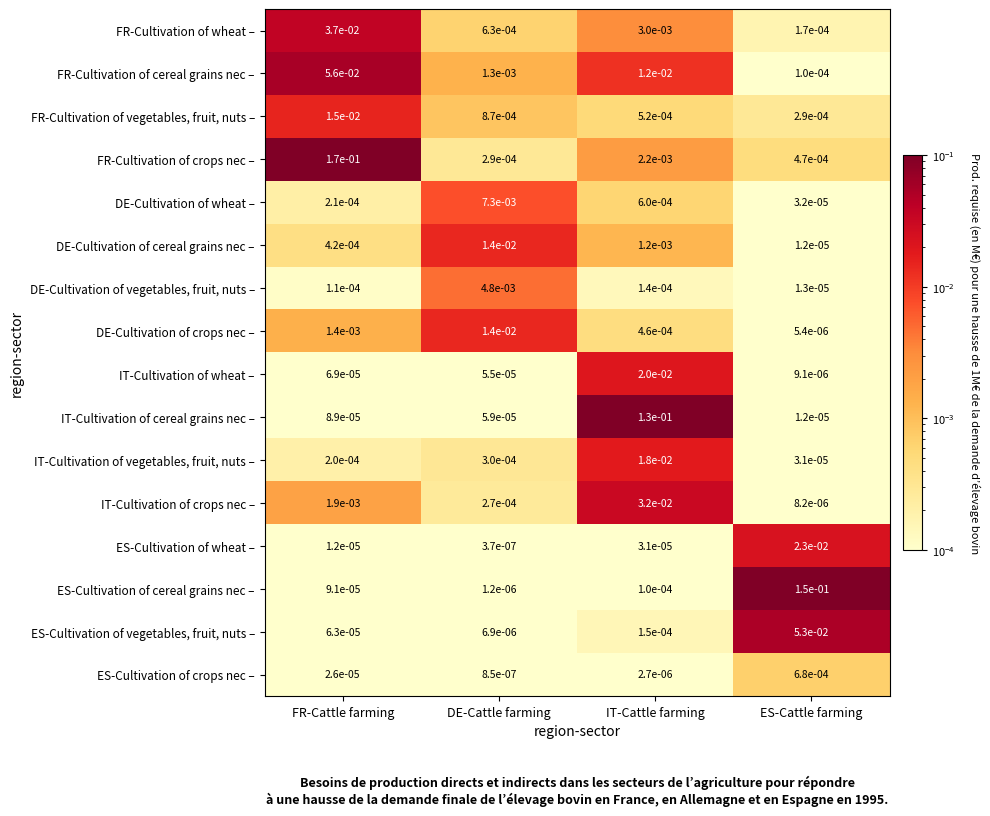

At how many categories does at least one series exceed 0?

4